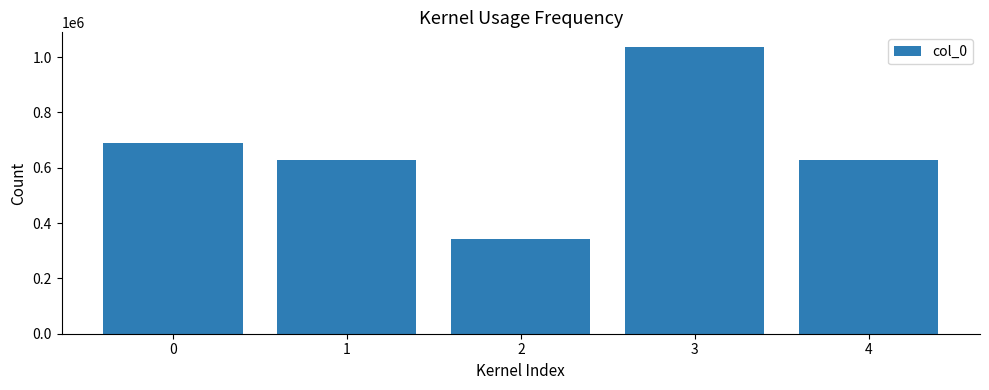

How many series are shown in this chart?

1